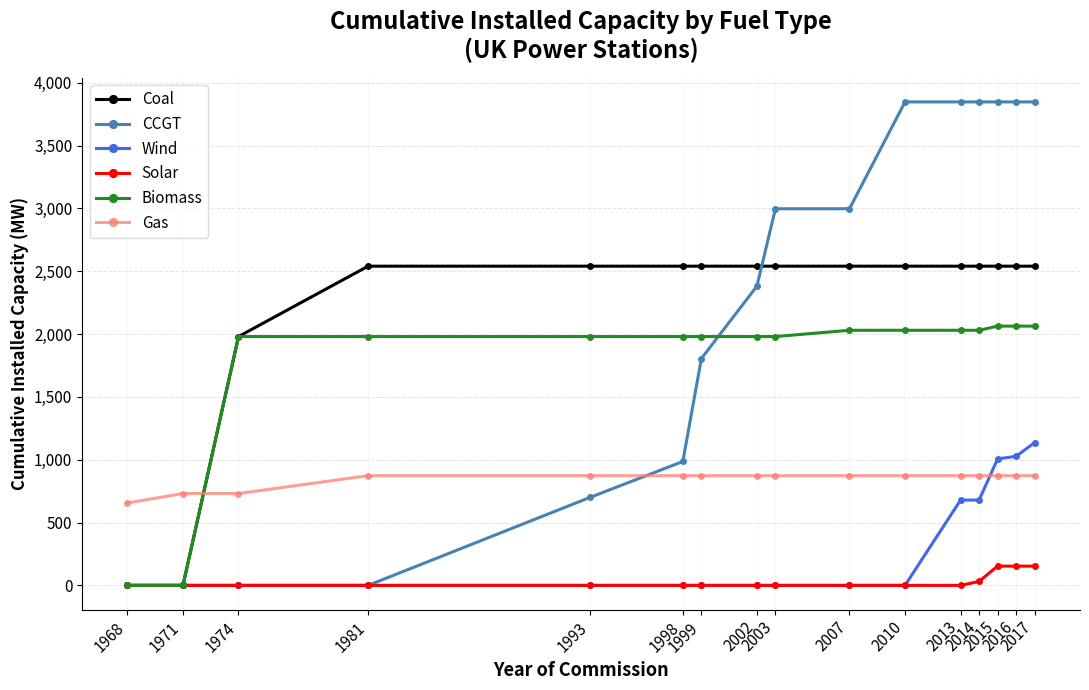

What is the average value of the Wind series?

283.0